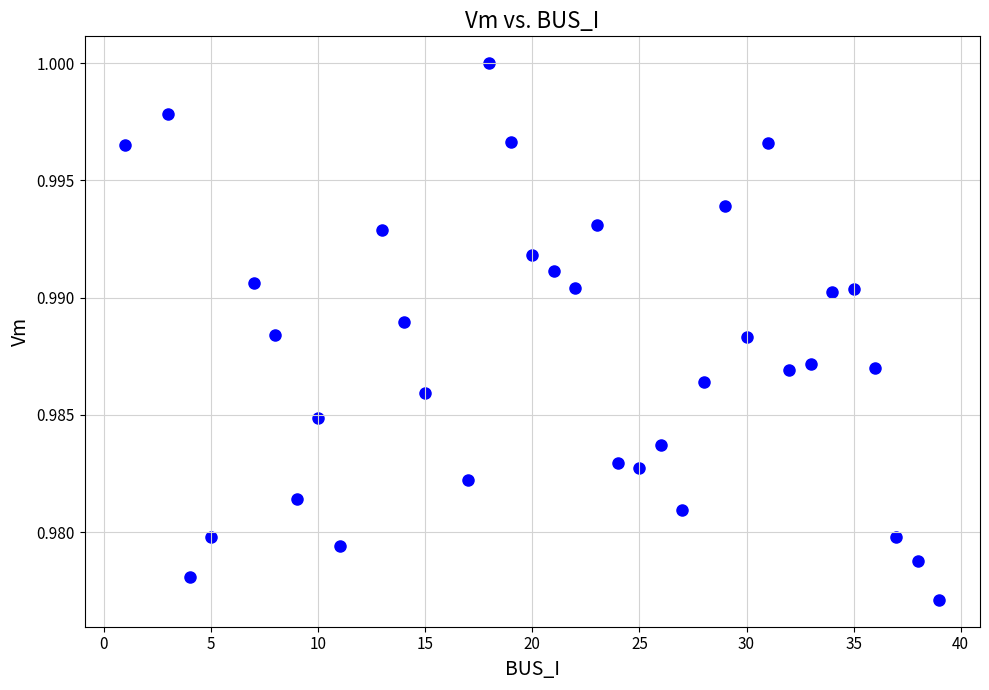

What is the range of X values (max minus min)?

38.0